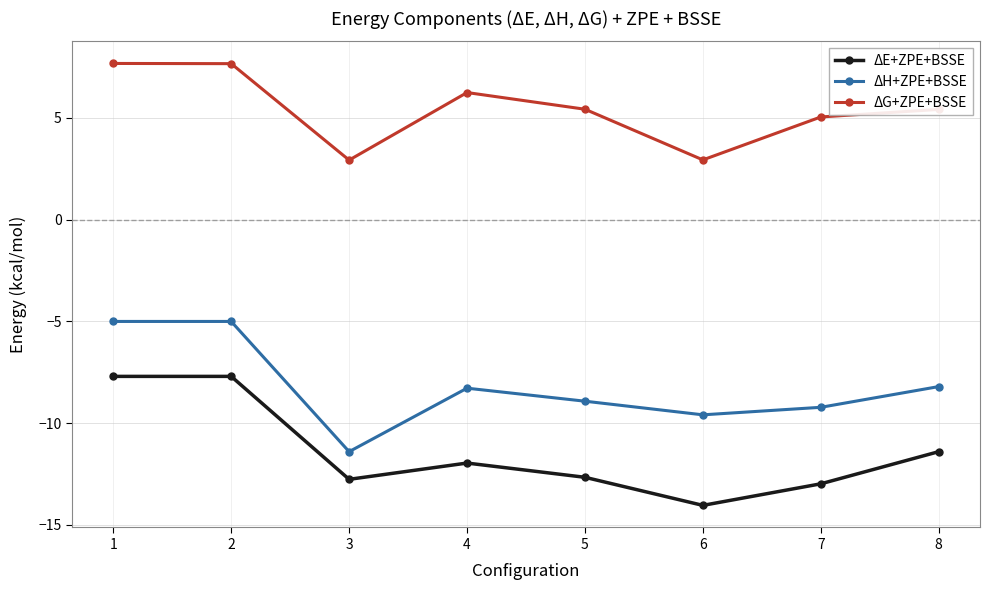

What is the difference between the highest and lowest values at 2?

15.4